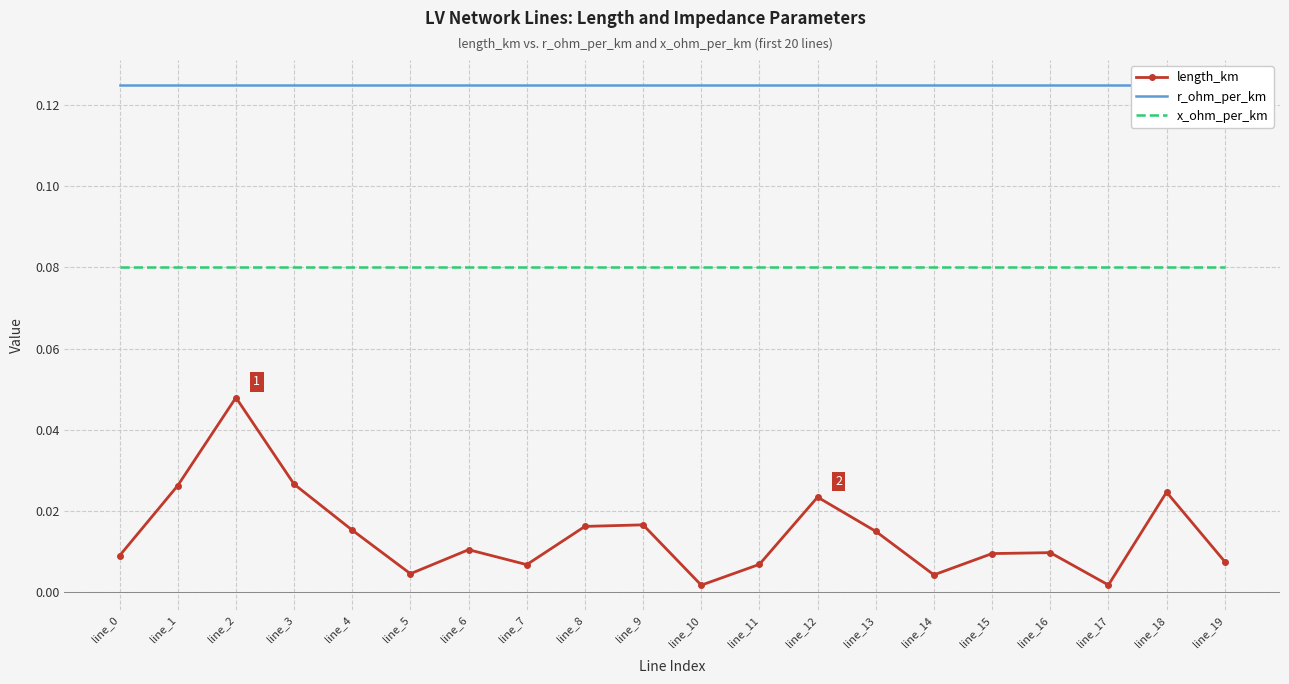

Rank the series by their average value, from highest to lowest.

r_ohm_per_km, x_ohm_per_km, length_km